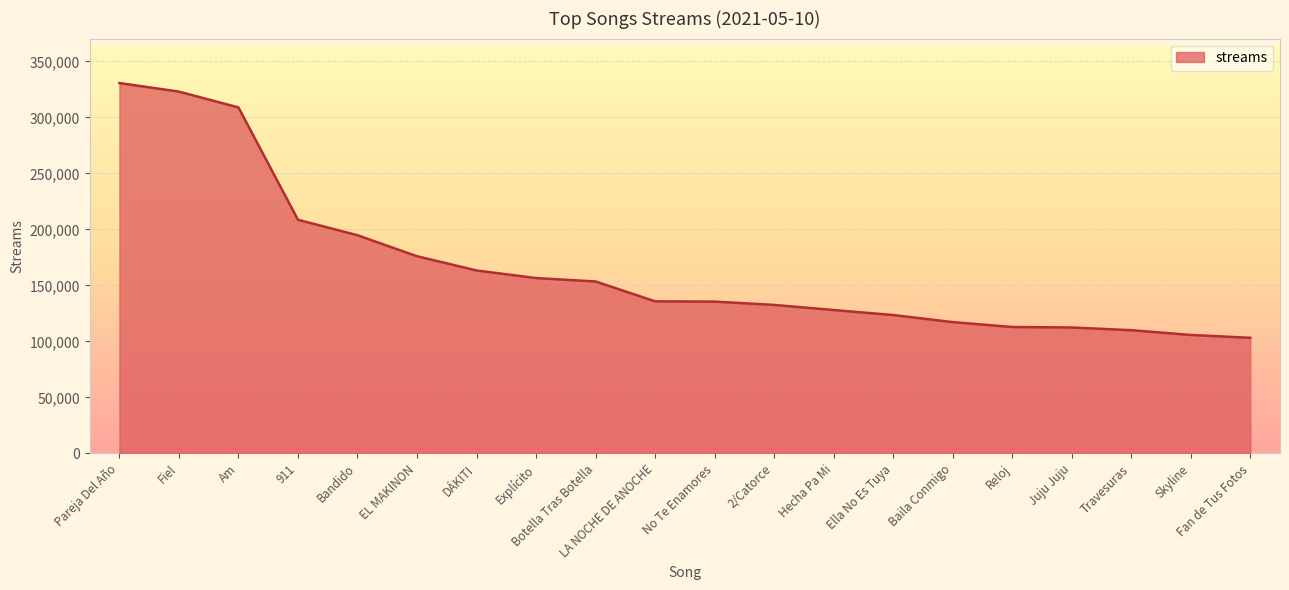

What is the average value?

166619